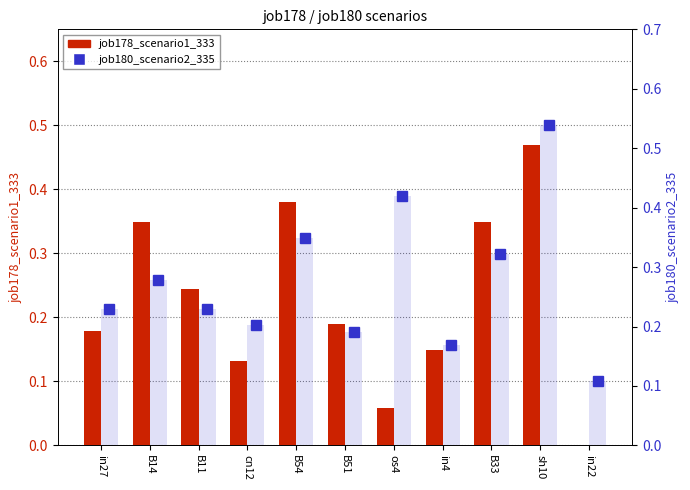

Is it true that job180_scenario2_335 equals 0.3 at B11?

False